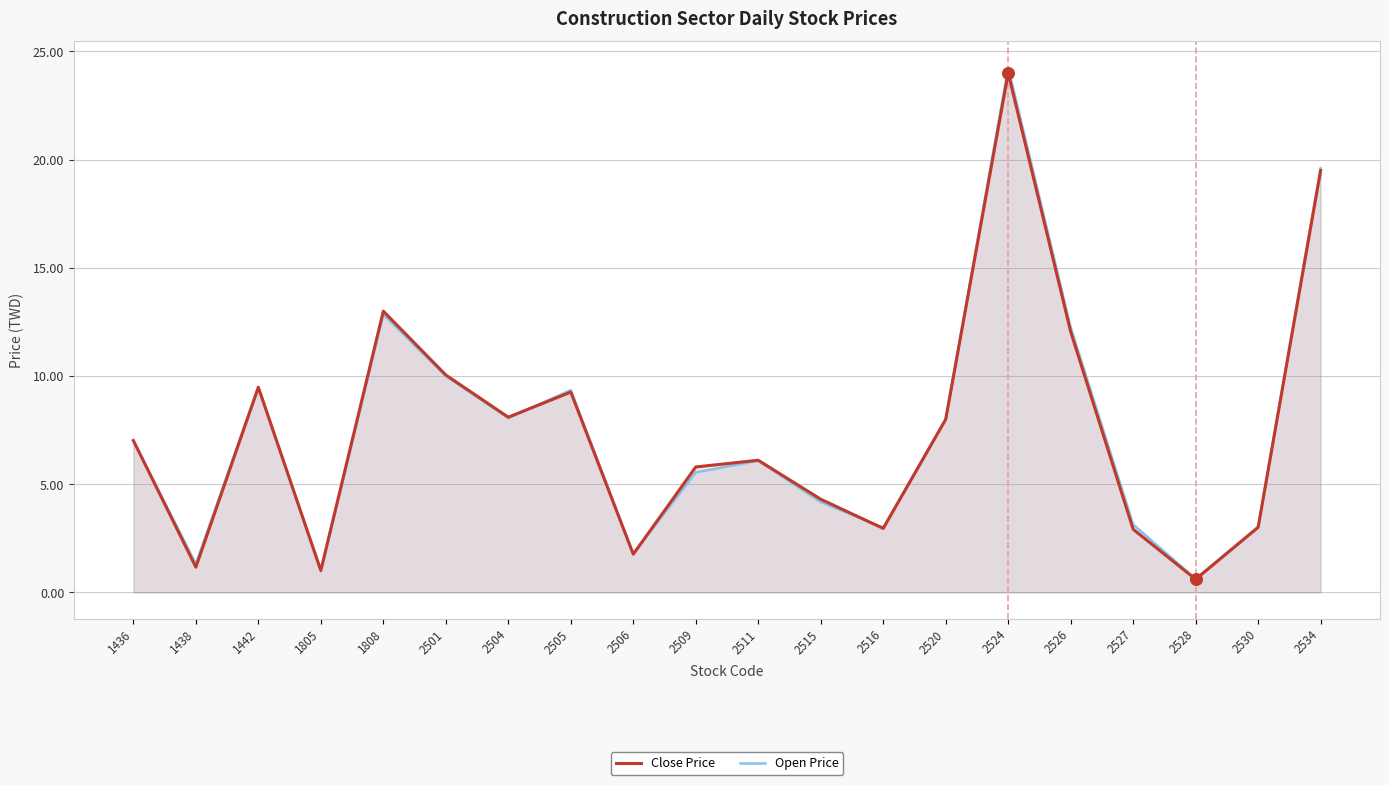

Is the value of Open Price at 1438 greater than the value of Close Price at 2526?

No